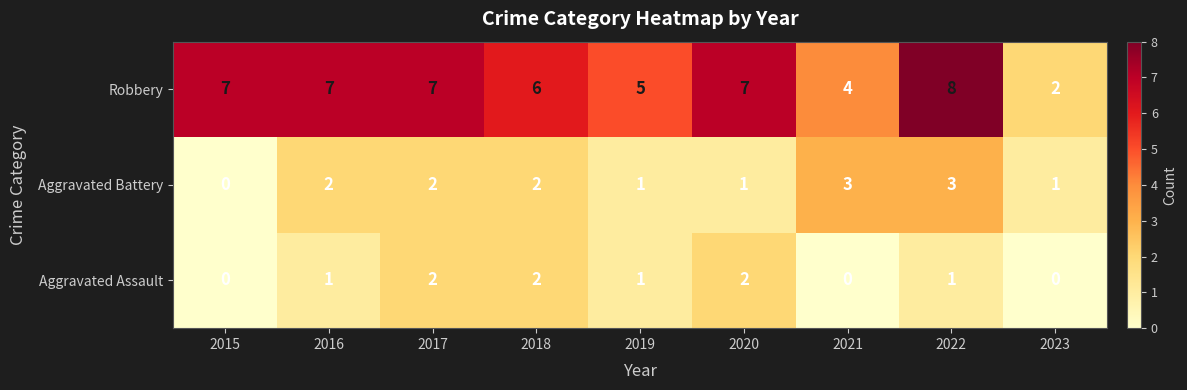

How many values in the Aggravated Battery series are below 2?

4